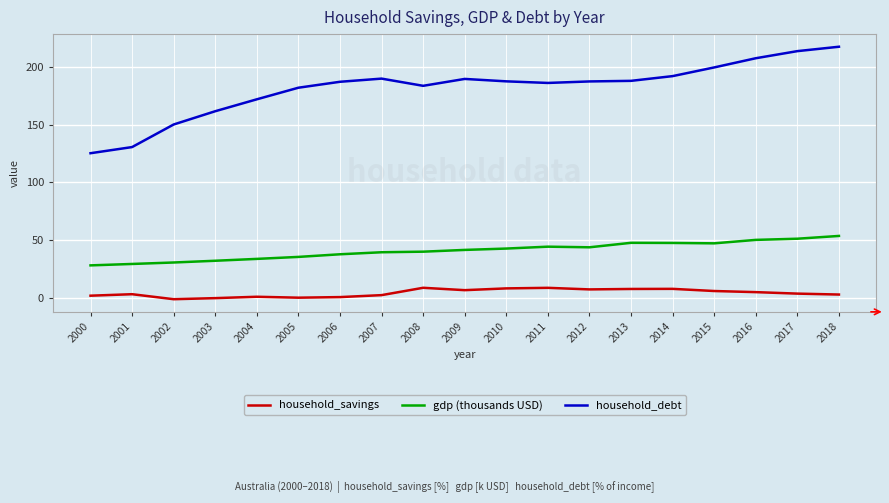

Which series has the largest range (max minus min)?

household_debt